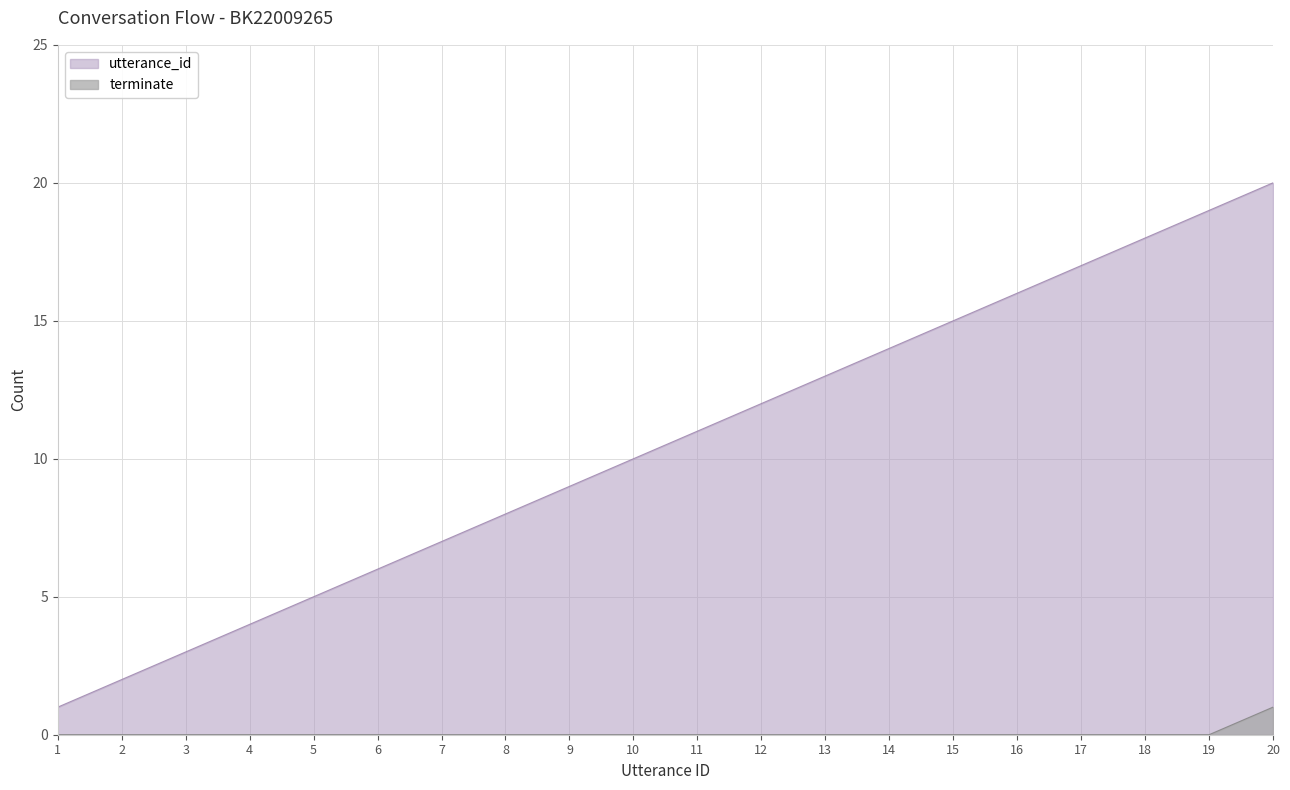

Reading left to right, transcribe all the data shown in this chart.

utterance_id: 1=1	2=2	3=3	4=4	5=5	6=6	7=7	8=8	9=9	10=10	11=11	12=12	13=13	14=14	15=15	16=16	17=17	18=18	19=19	20=20
terminate: 1=0	2=0	3=0	4=0	5=0	6=0	7=0	8=0	9=0	10=0	11=0	12=0	13=0	14=0	15=0	16=0	17=0	18=0	19=0	20=1